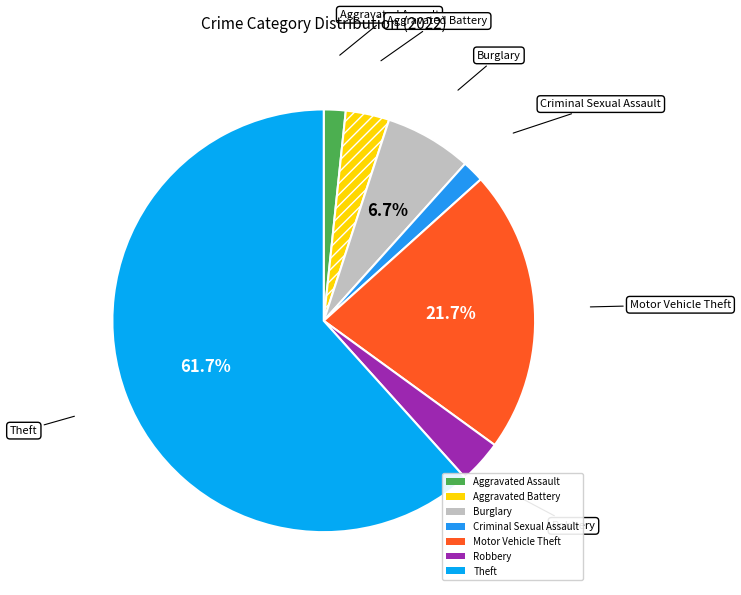

True or false: Burglary accounts for 21% of the total.

False